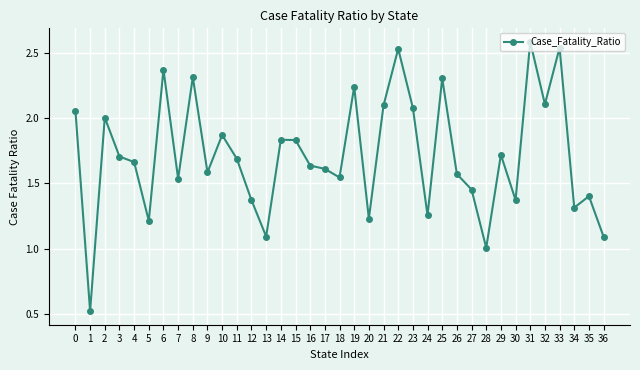

How many categories are shown in the chart?

37